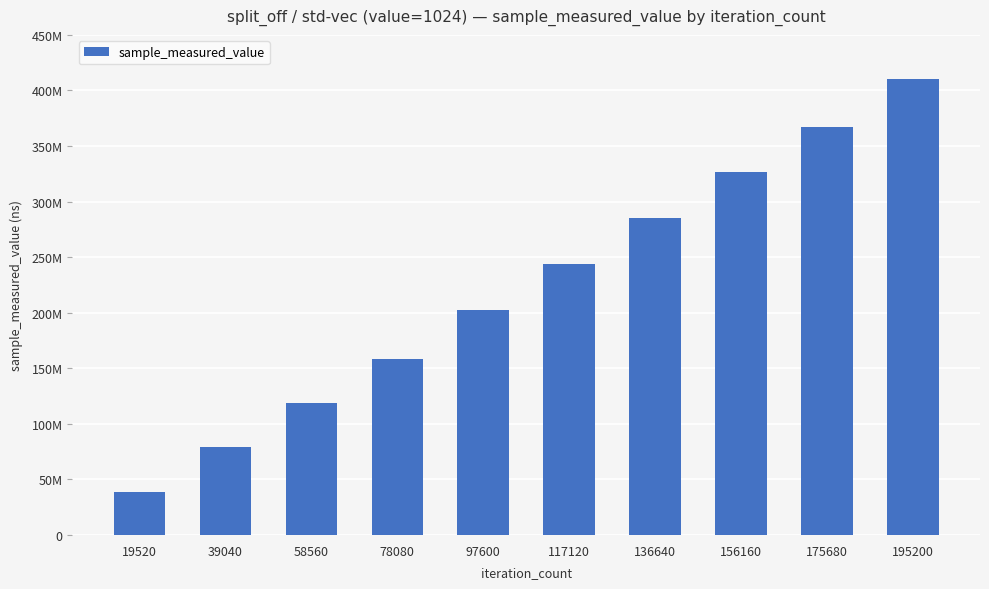

Reading left to right, what are all the values shown in this chart?

38901520	79522388	118985128	158465290	202749617	243694851	285272903	326584777	367465912	410620624